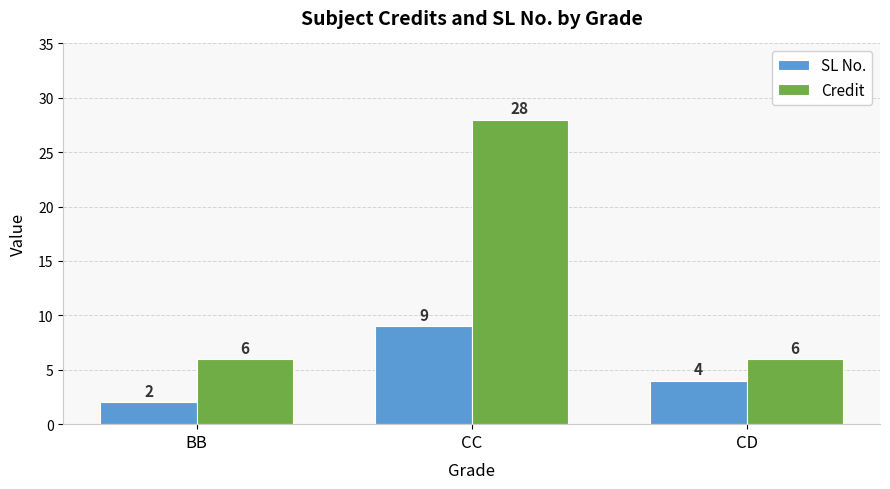

How many groups of bars are there?

3